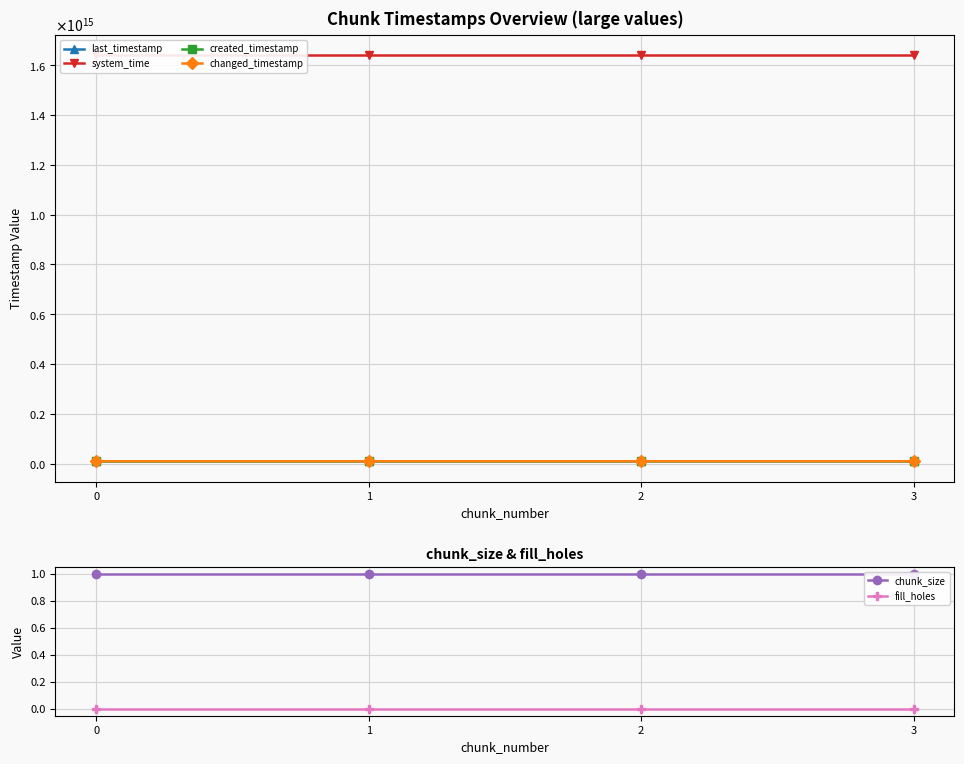

Is the value of system_time at 0 greater than the value of last_timestamp at 1?

Yes